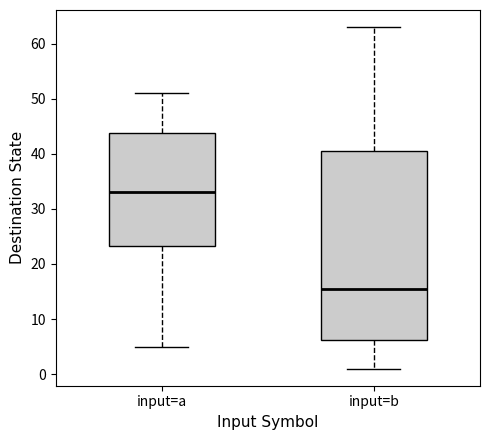

Reading left to right, transcribe this box plot: for each box, give where its median line is, the range the box spans, and where its two whiskers end, as read against the y-axis. The values are not printed on the chart, so give them approximately, as read against the axis.

input=a: median 33, box 23 to 44, whiskers 5 to 51
input=b: median 16, box 6 to 41, whiskers 1 to 63